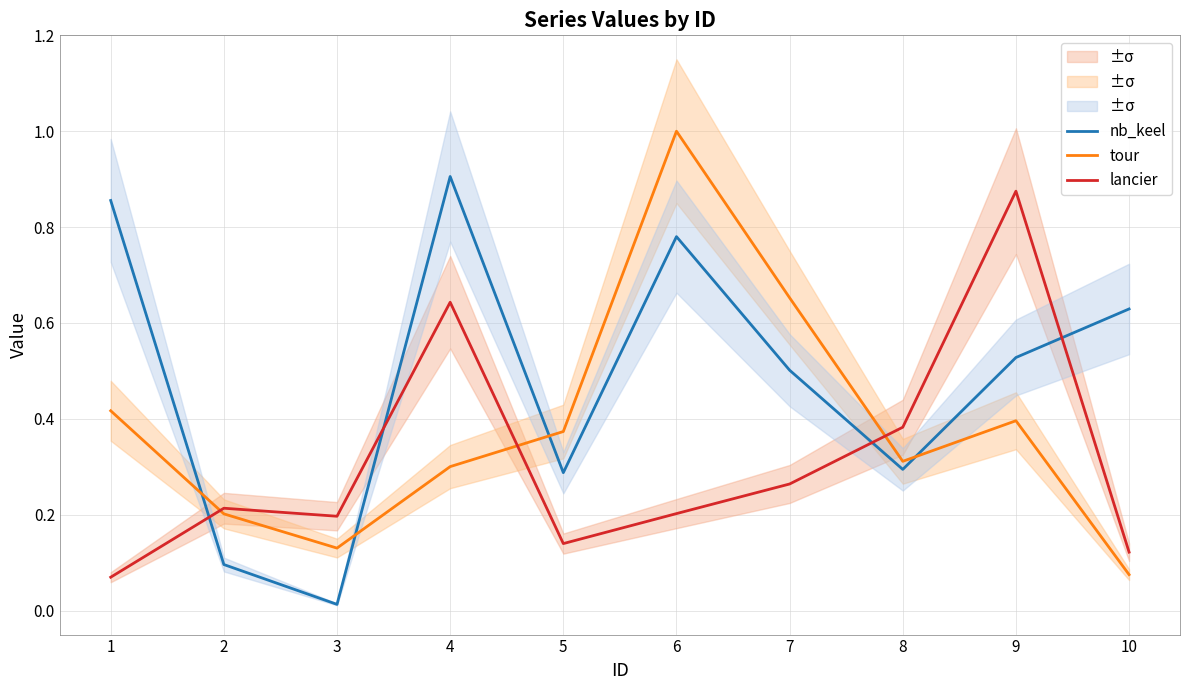

Where do nb_keel and lancier first cross each other?

1 and 2